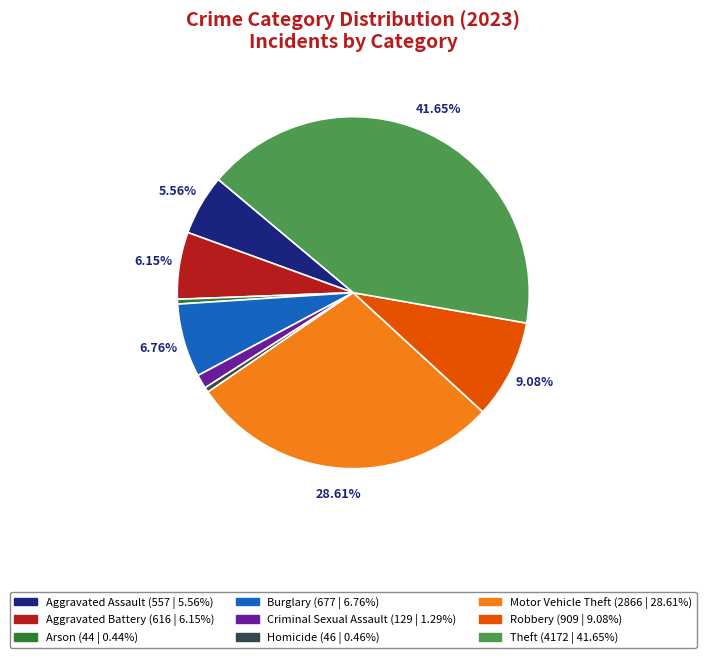

How many segments does this pie chart have?

9